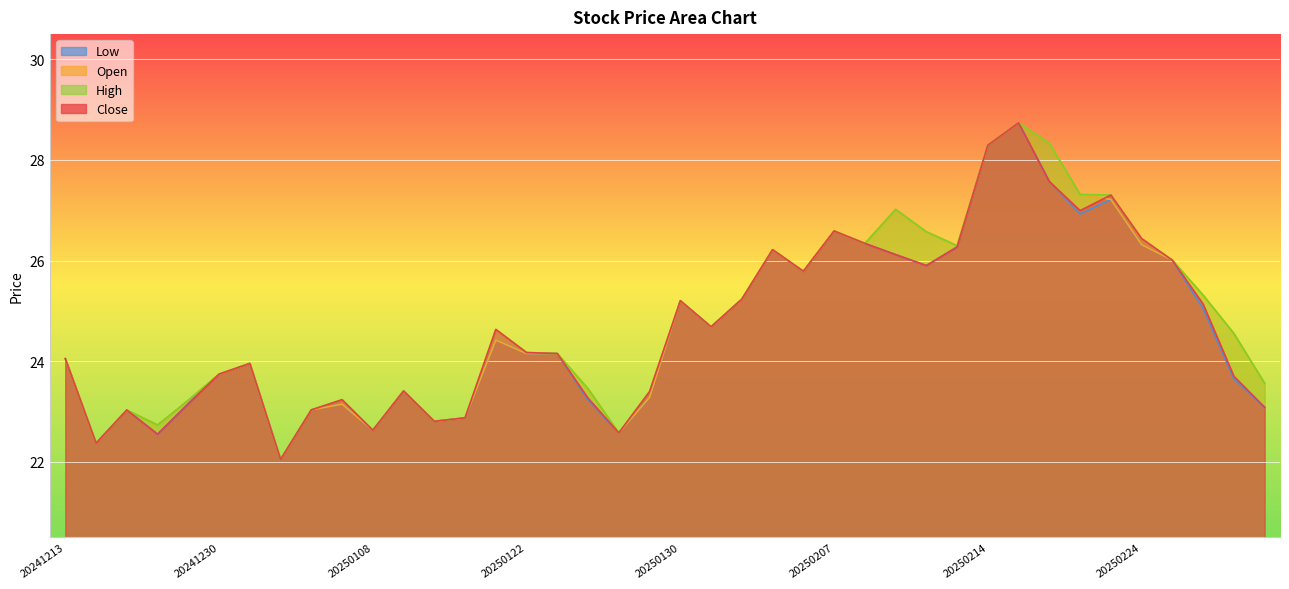

Rank the series at 20241224 from highest to lowest value.

open, high, close, low